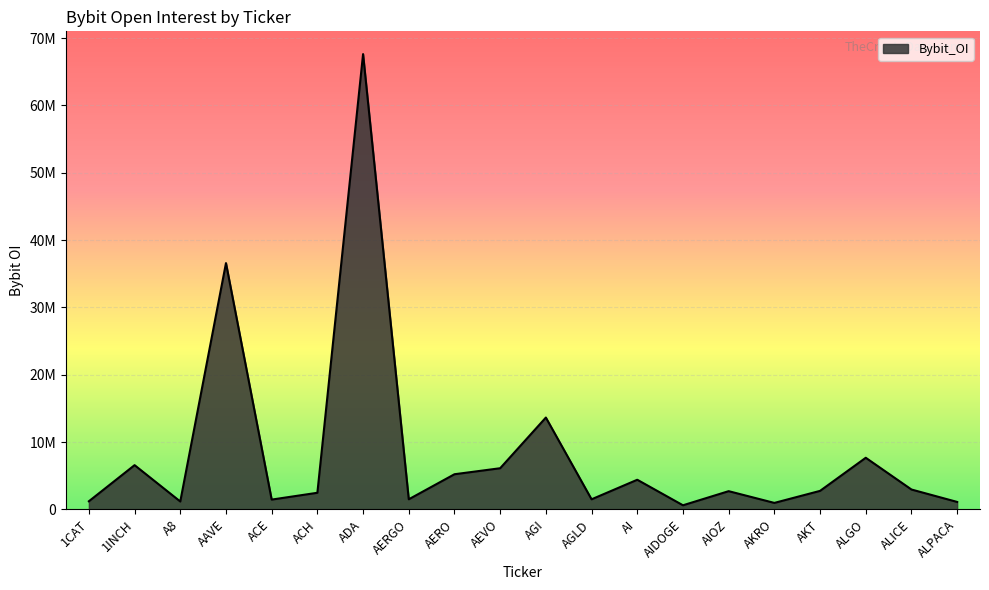

What is the difference between the second highest and minimum values?

35968633